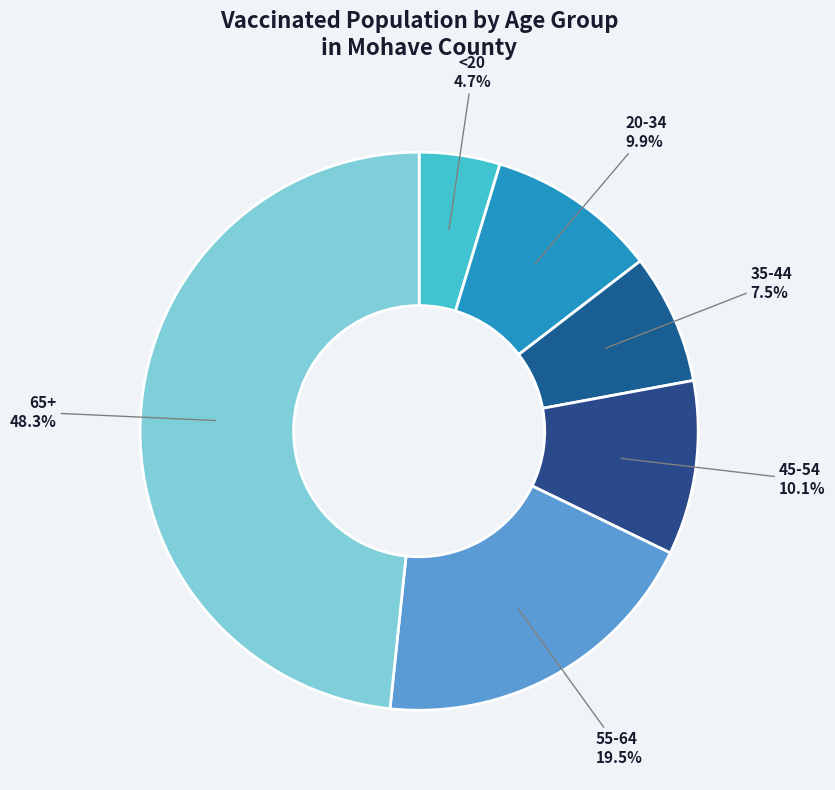

Rank the categories by value from lowest to highest.

<20, 35-44, 20-34, 45-54, 55-64, 65+